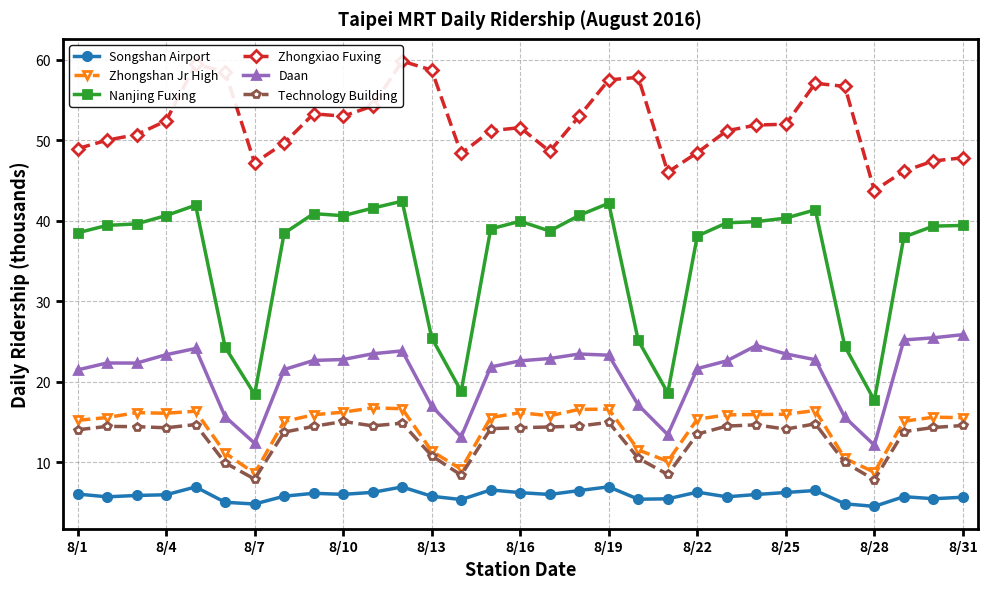

Rank the series by their maximum value, from lowest to highest.

Songshan Airport, Technology Building, Zhongshan Jr High, Daan, Nanjing Fuxing, Zhongxiao Fuxing